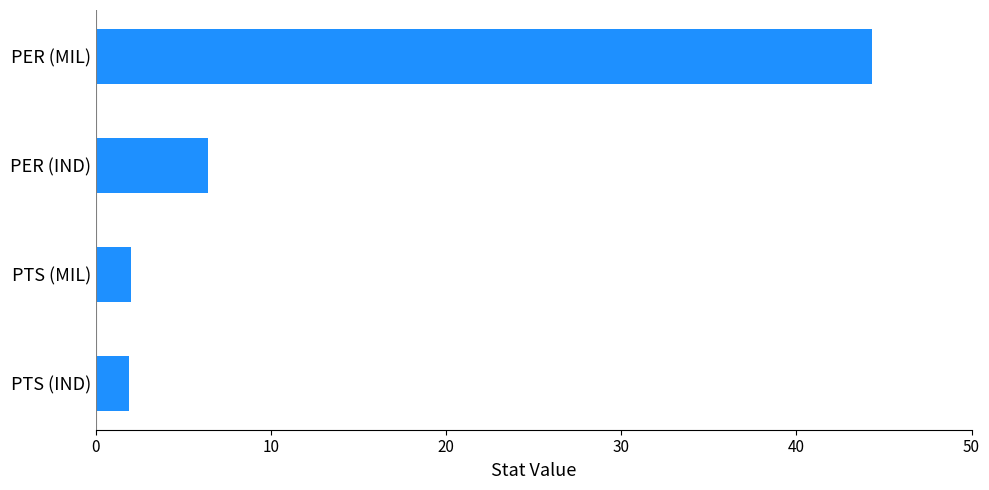

What is the value of the 4th bar from the top?

1.9